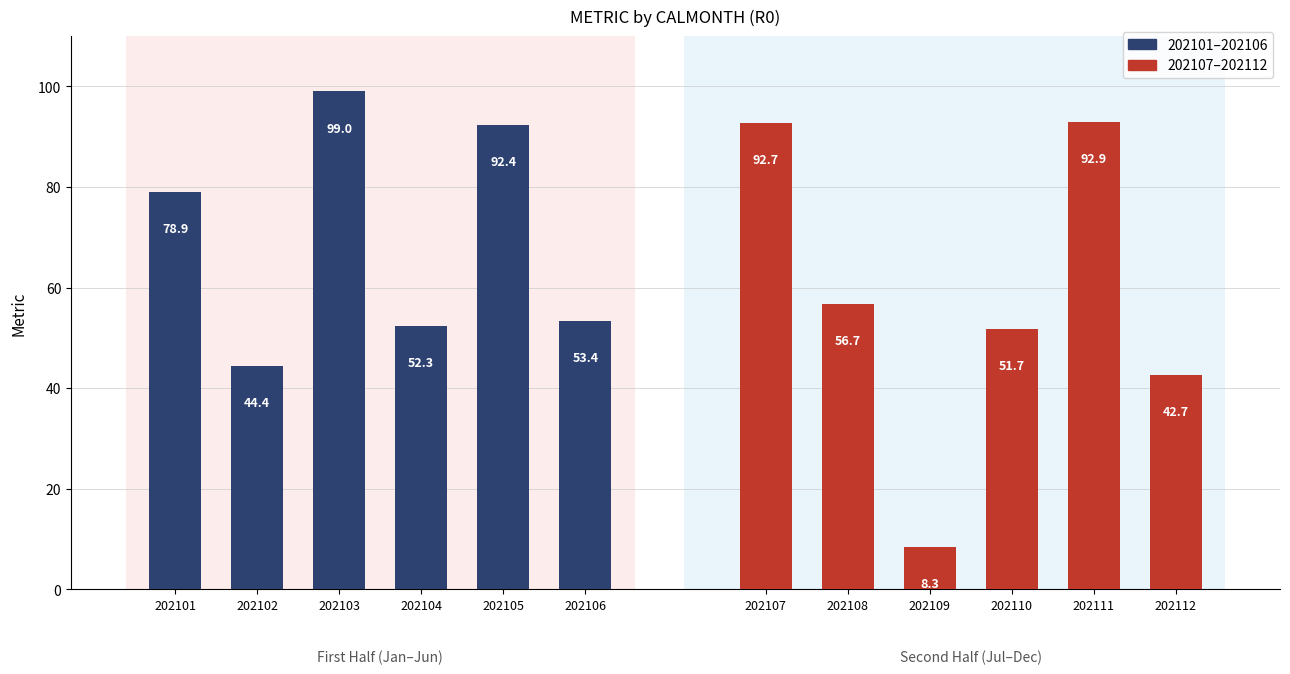

The value of 202107–202112 at 202110 is 86.8. True or false?

False